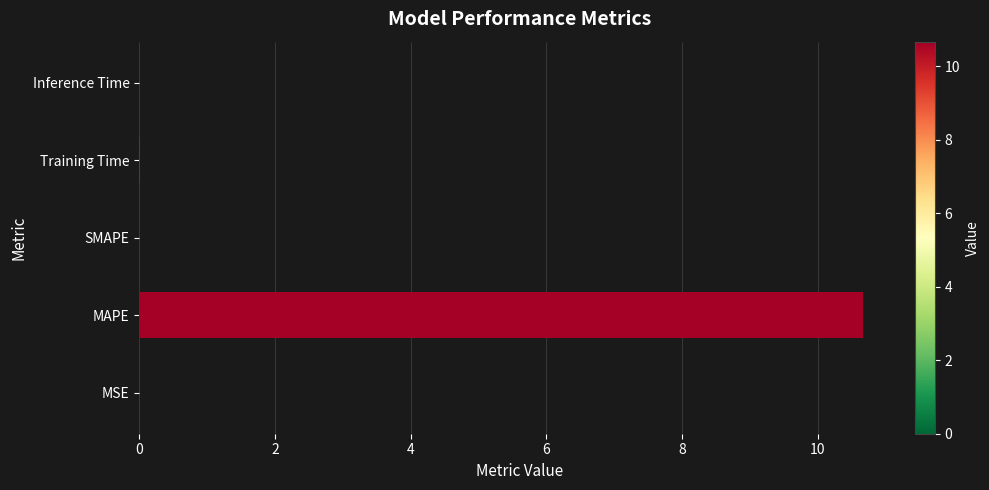

What is the sum of all values?

10.7